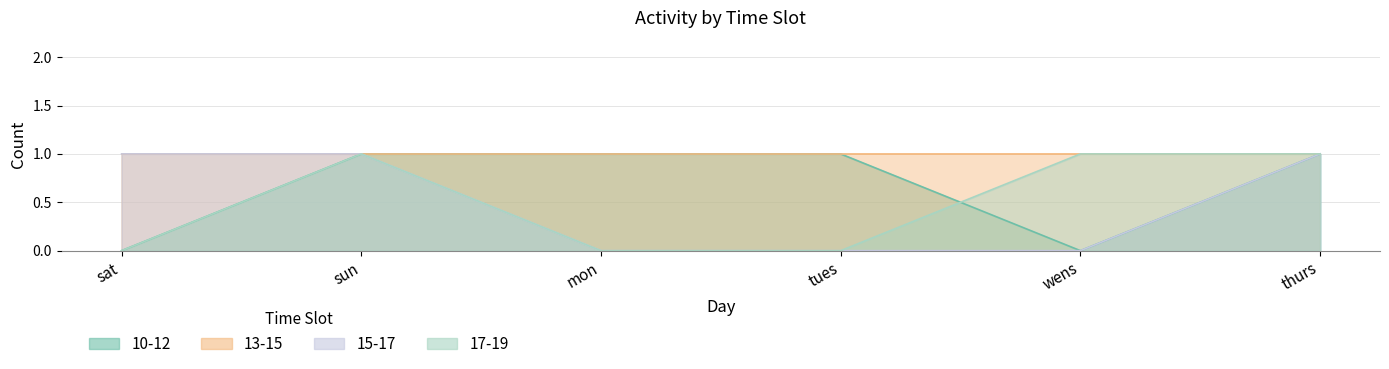

At which label does 15-17 reach its minimum?

mon